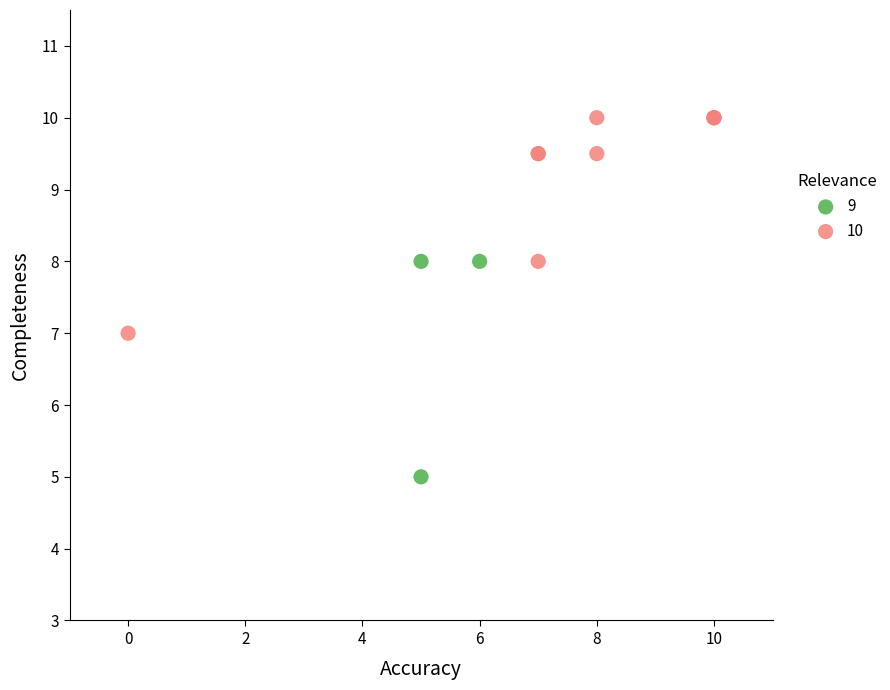

Which series contains the lowest Y value?

9